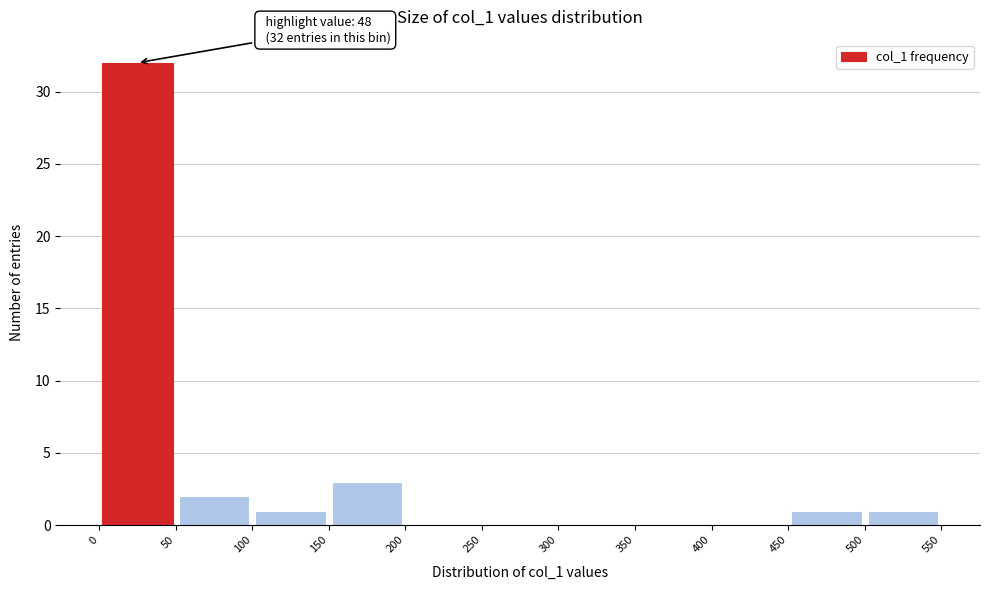

Which range on the x-axis has the tallest bar?

0 to 50